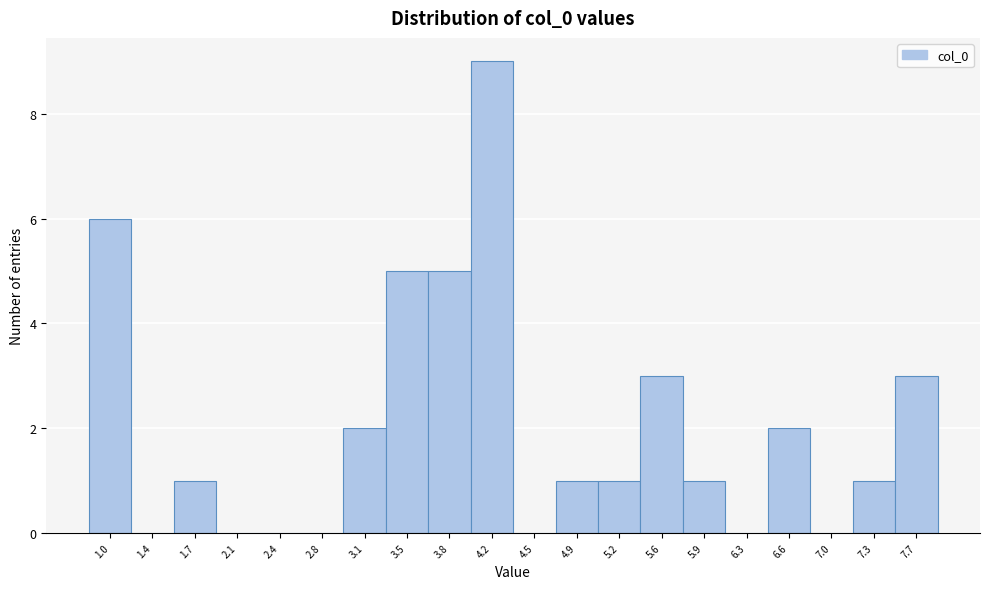

Reading left to right, what are all the values shown in this chart?

1.0=6	1.4=0	1.7=1	2.1=0	2.4=0	2.8=0	3.1=2	3.5=5	3.8=5	4.2=9	4.5=0	4.9=1	5.2=1	5.6=3	5.9=1	6.3=0	6.6=2	7.0=0	7.3=1	7.7=3